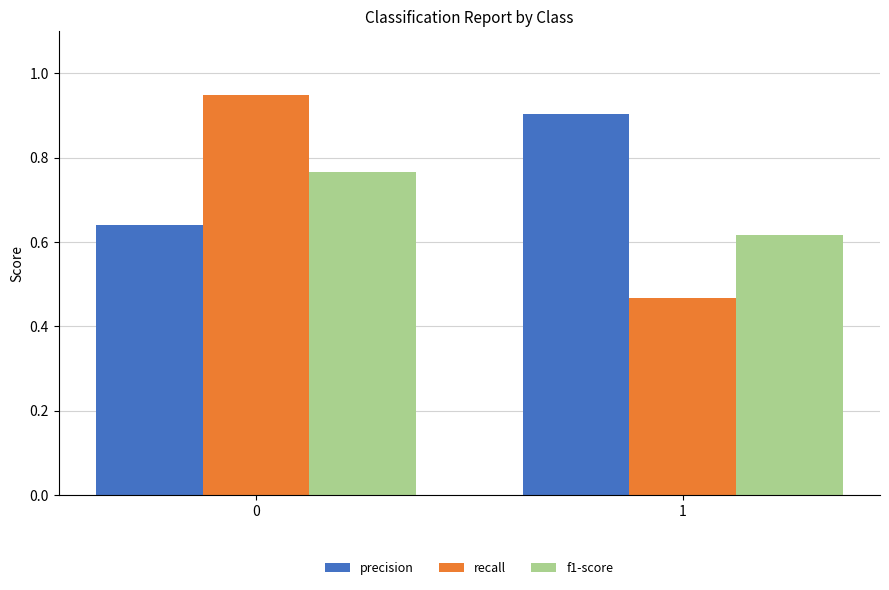

The value of precision at 1 is 0.9. True or false?

True